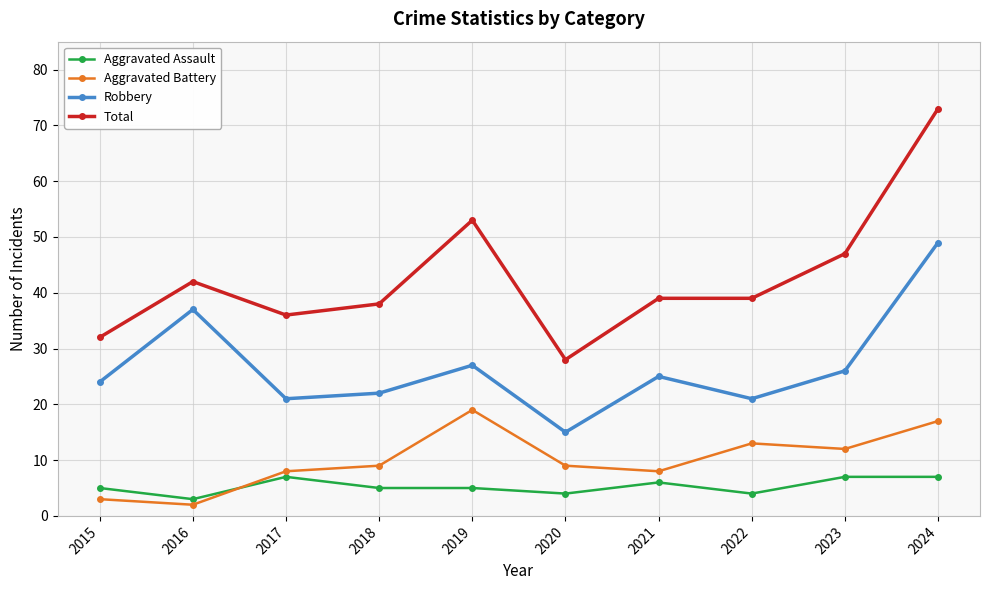

What is the spread (max minus min) of values at 2016?

40